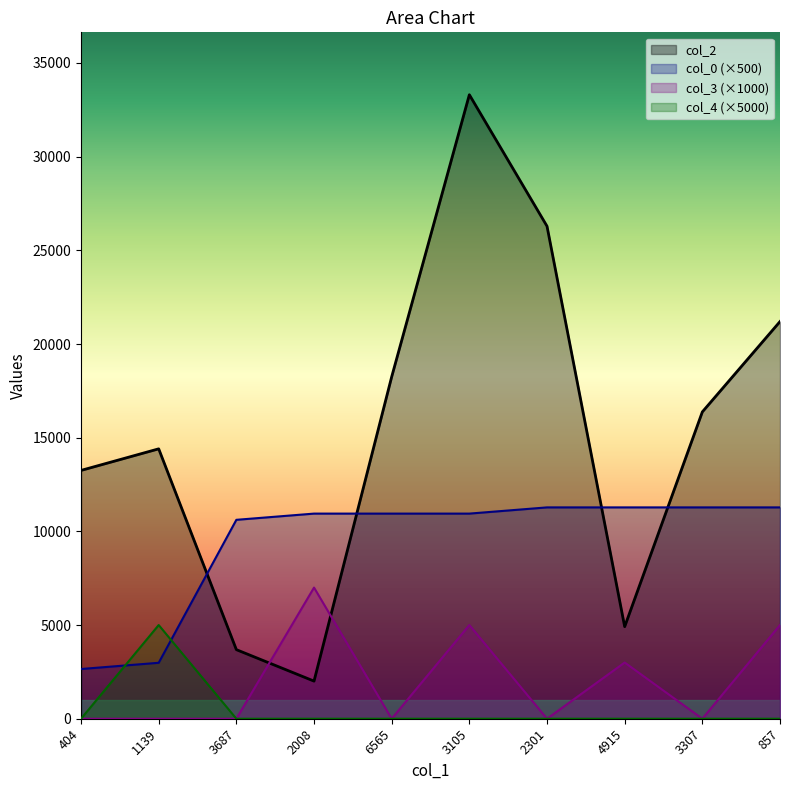

Count the number of categories in the chart.

10